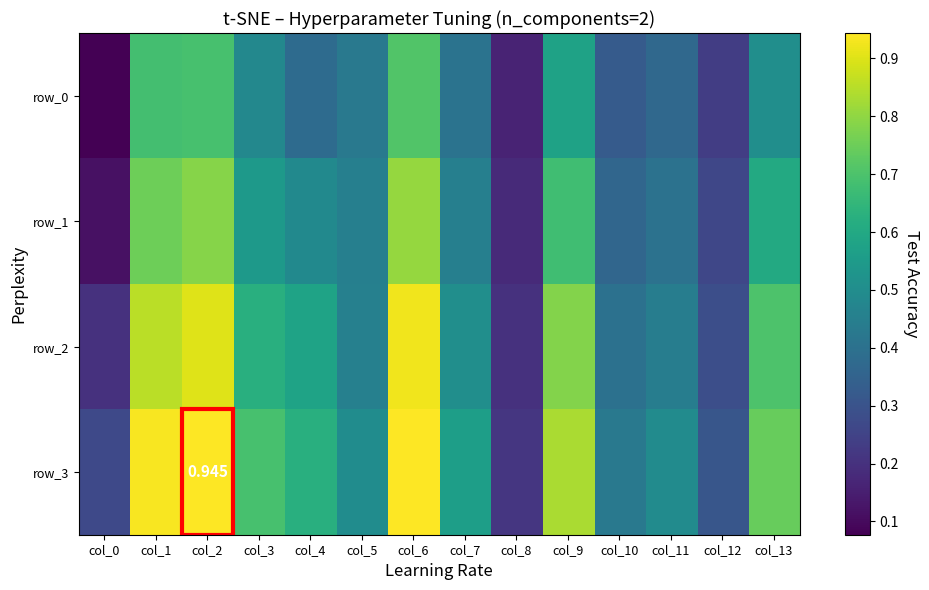

Between col_1 and col_8, which series saw the biggest shift?

row_3